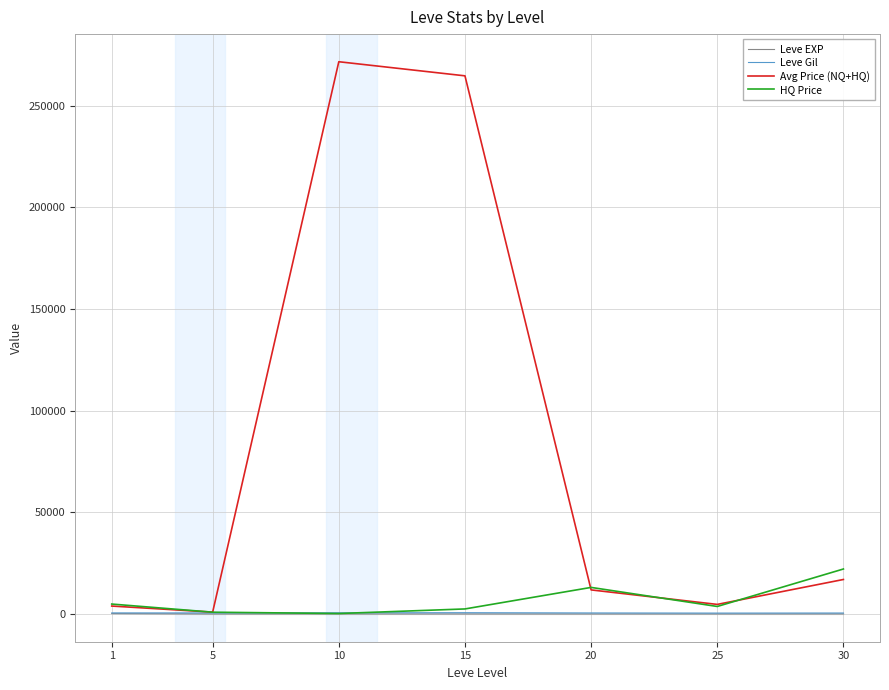

What is the value of the Avg Price (NQ+HQ) point at the 5th from the left?

11839.5